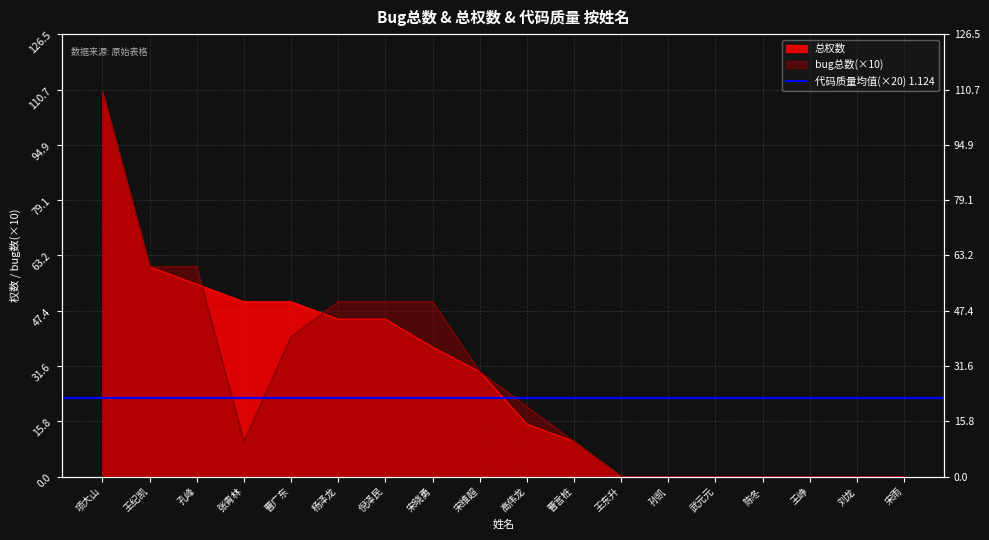

How many values in the 总权数 series exceed 30?

8